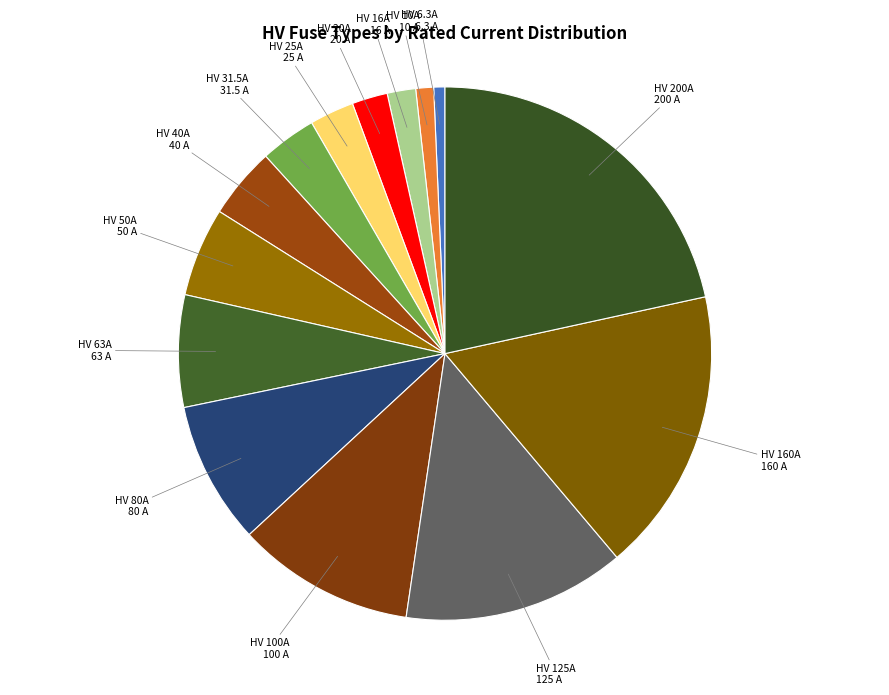

Which slice is the largest?

HV 200A